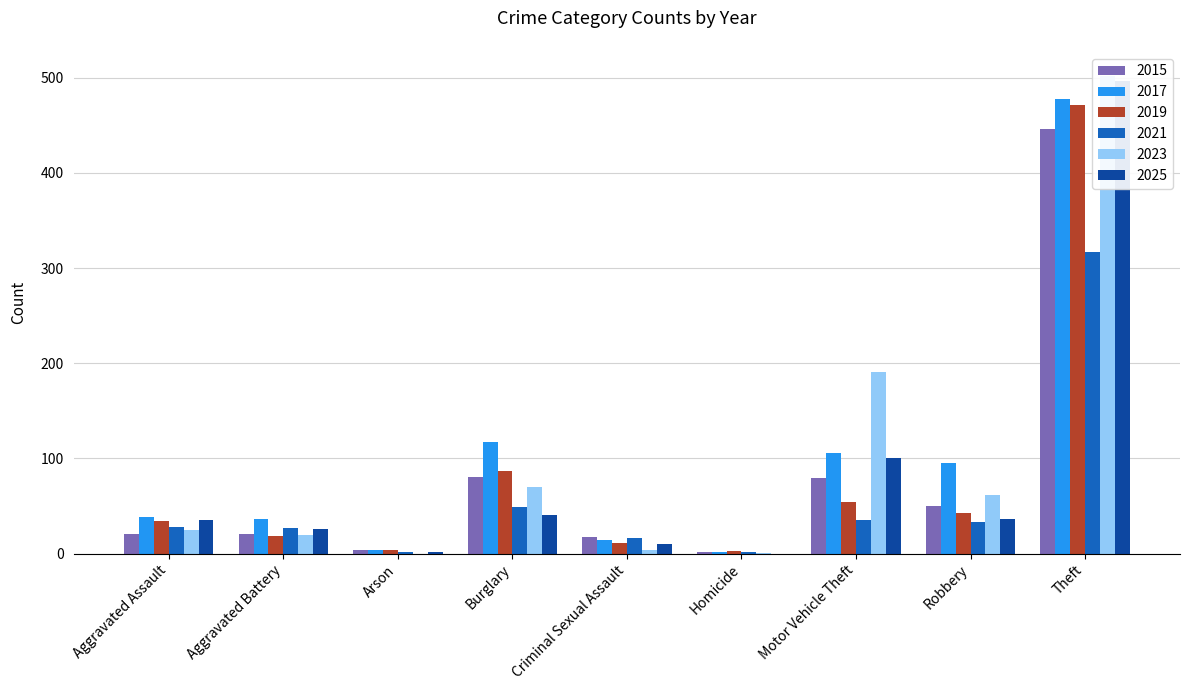

List the labels in order of 2023 value, largest first.

Theft, Motor Vehicle Theft, Burglary, Robbery, Aggravated Assault, Aggravated Battery, Criminal Sexual Assault, Homicide, Arson